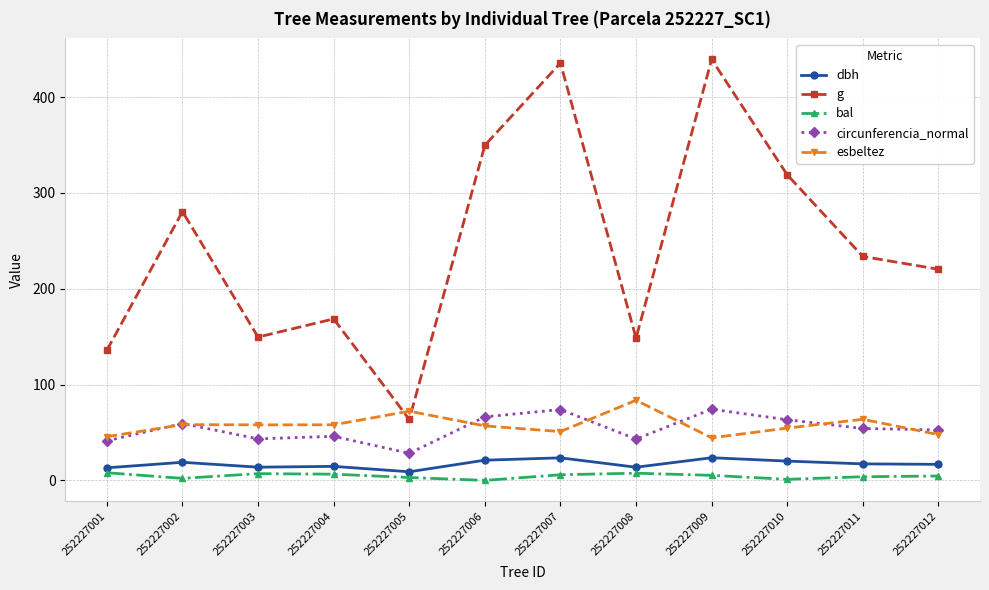

Rank the series at 252227003 from lowest to highest value.

bal, dbh, circunferencia_normal, esbeltez, g